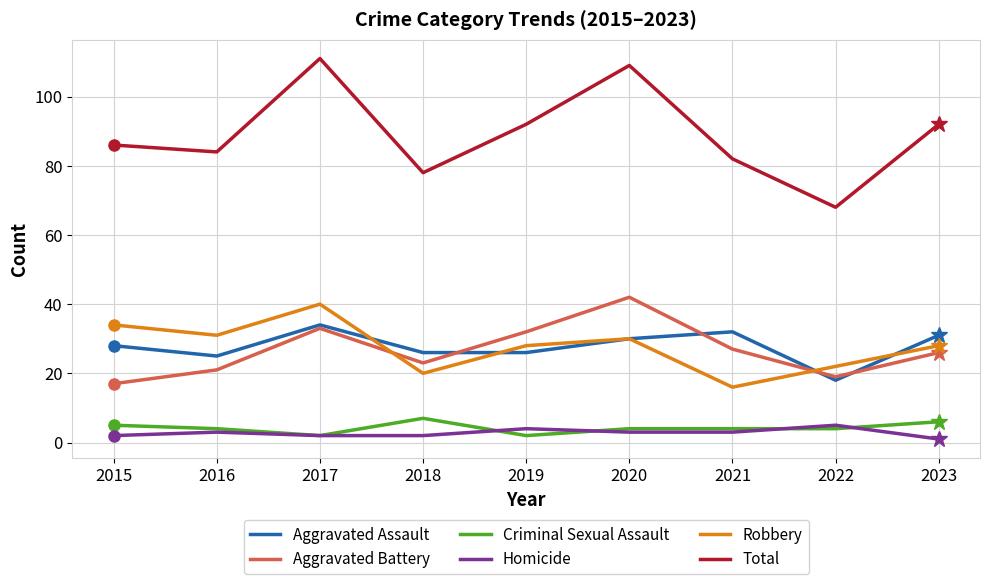

Which series has the largest total across all categories?

Total